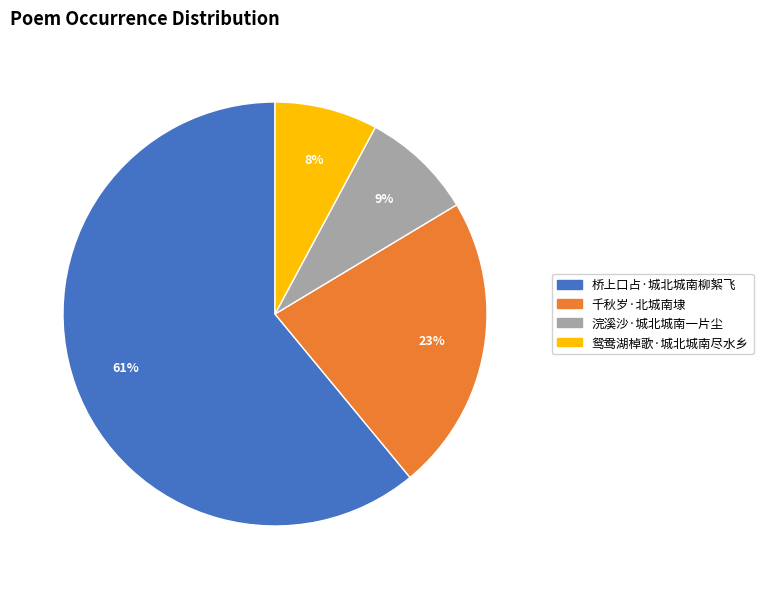

Rank the categories by value from lowest to highest.

鸳鸯湖棹歌·城北城南尽水乡, 浣溪沙·城北城南一片尘, 千秋岁·北城南埭, 桥上口占·城北城南柳絮飞